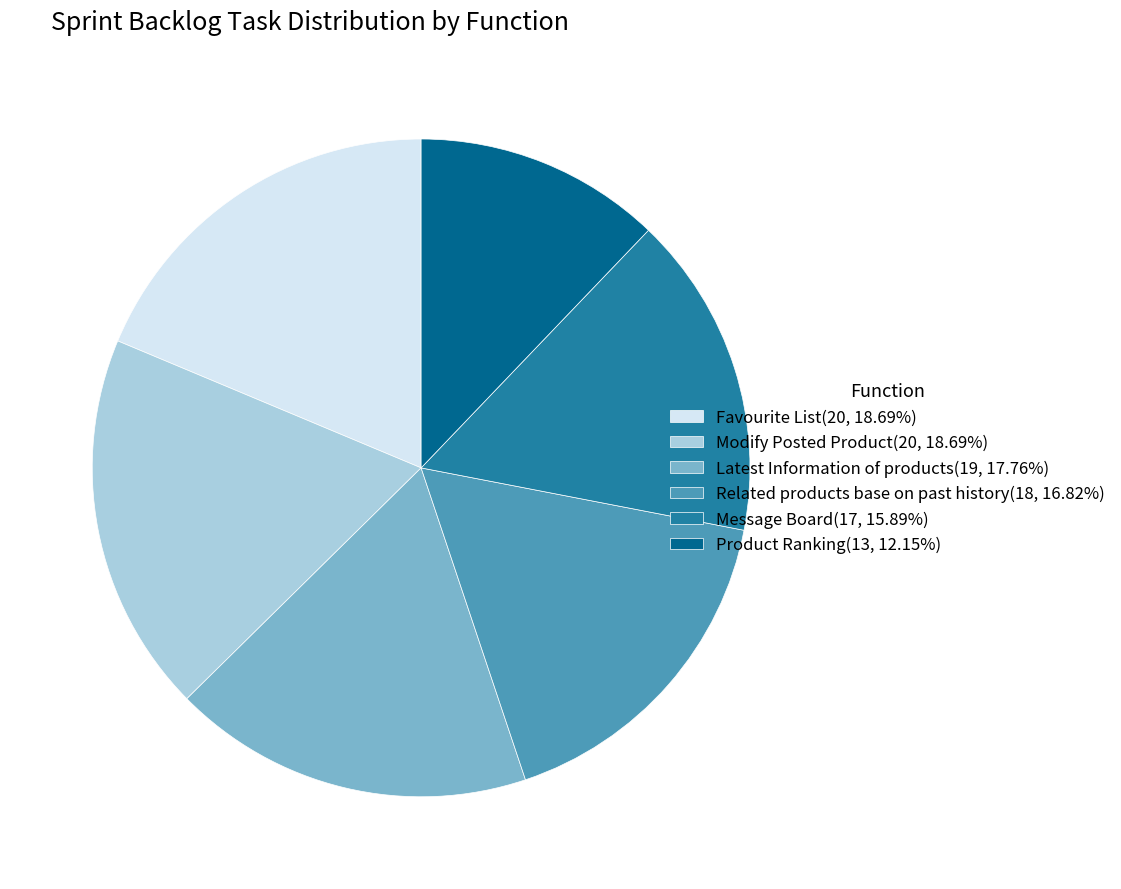

Does any single category account for the majority?

No